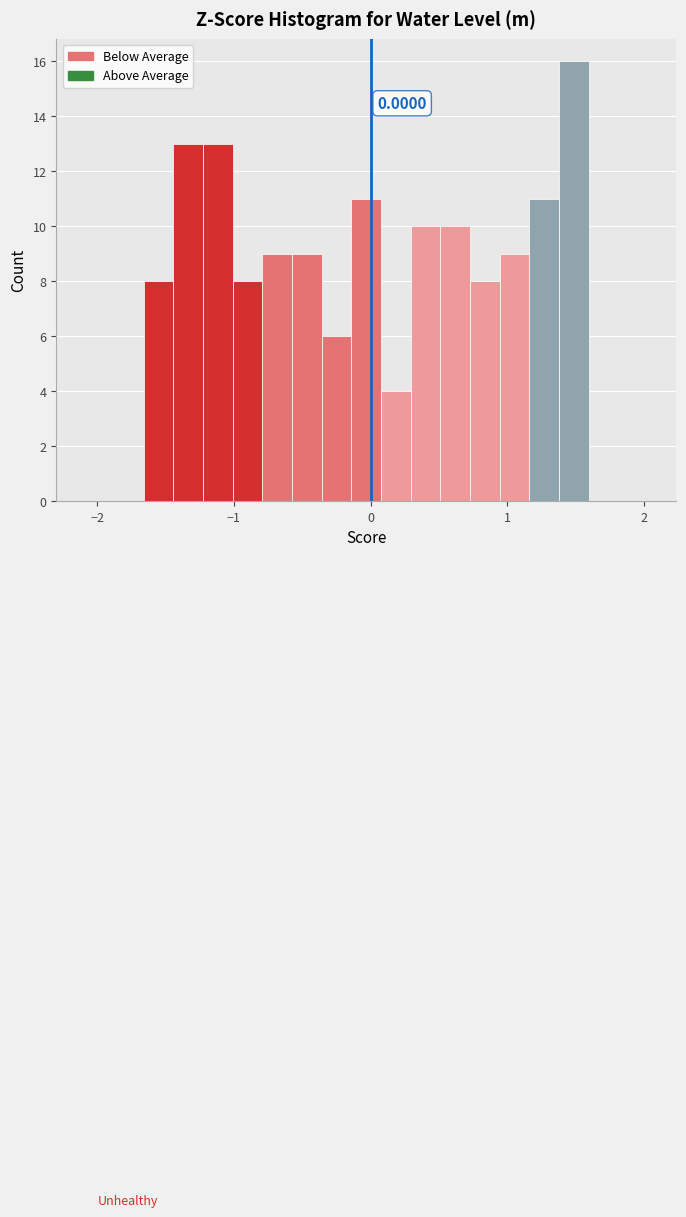

Around what value on the x-axis is the tallest bar? Give the approximate position of its centre, as read against the axis.

1.5